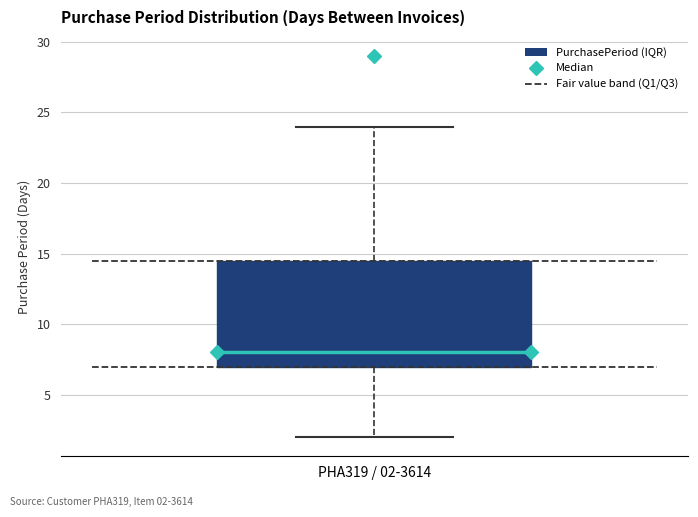

Where does the median line of the box for PHA319 / 02-3614 sit on the y-axis? The values are not printed on the chart, so give them approximately, as read against the axis.

8.0